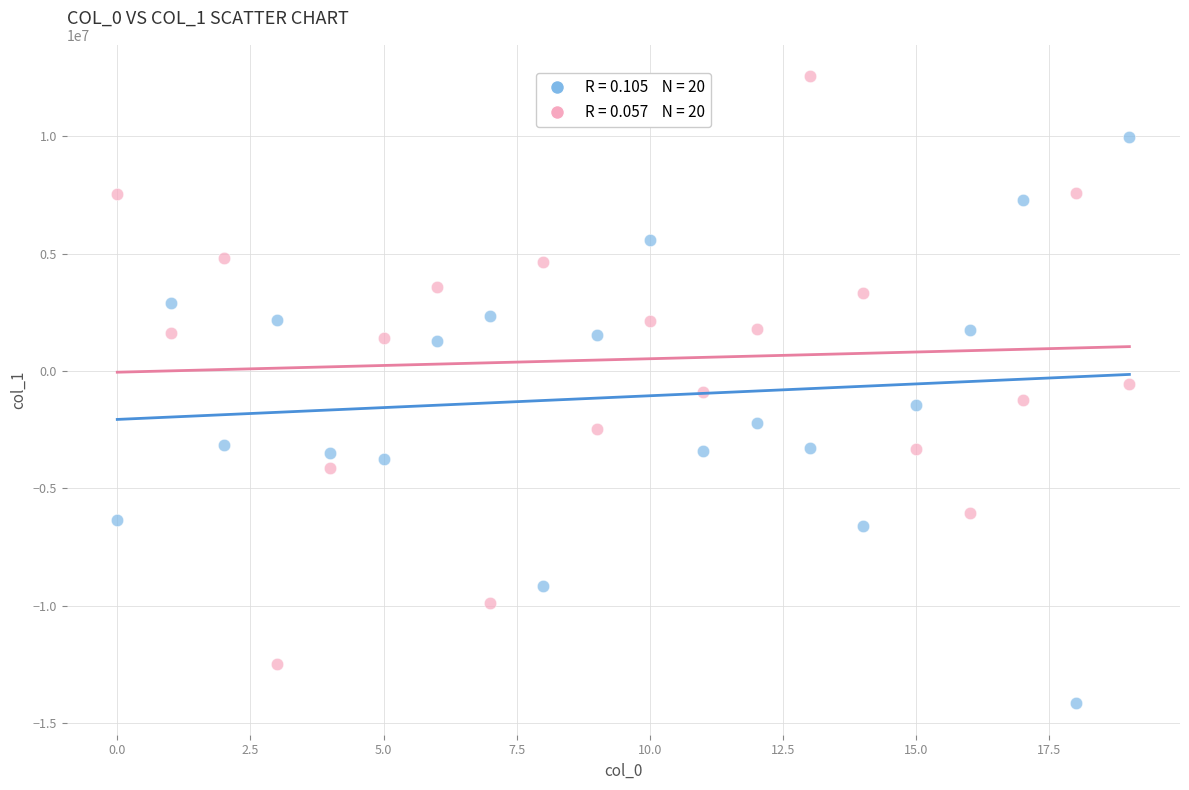

Across all data points, what is the range of Y values (max minus min)?

26723727.0